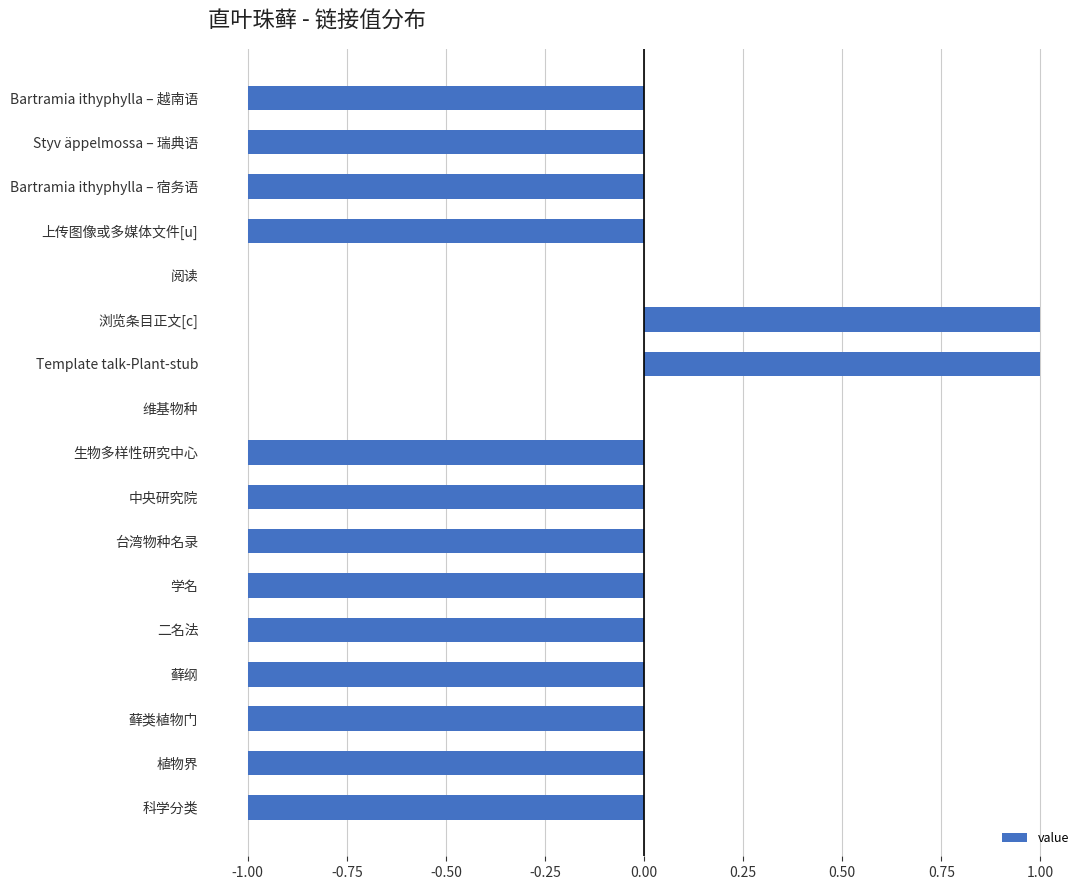

Reading top to bottom, what are all the values shown in this chart?

Bartramia ithyphylla – 越南语=-1	Styv äppelmossa – 瑞典语=-1	Bartramia ithyphylla – 宿务语=-1	上传图像或多媒体文件[u]=-1	阅读=0	浏览条目正文[c]=1	Template talk-Plant-stub=1	维基物种=0	生物多样性研究中心=-1	中央研究院=-1	台湾物种名录=-1	学名=-1	二名法=-1	藓纲=-1	藓类植物门=-1	植物界=-1	科学分类=-1